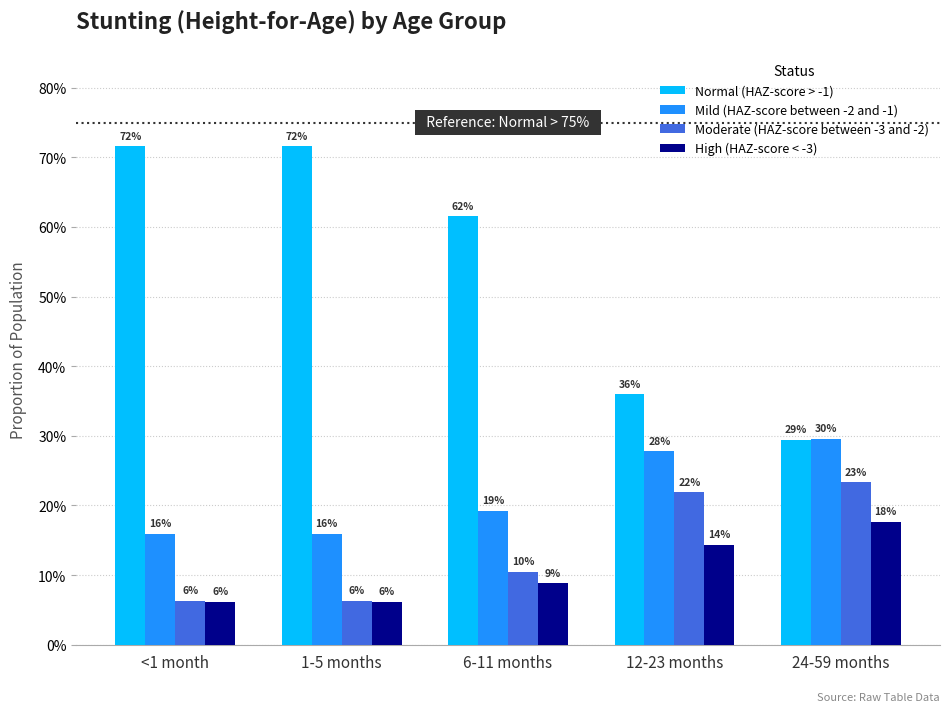

Which category has the lowest value across all series?

<1 month